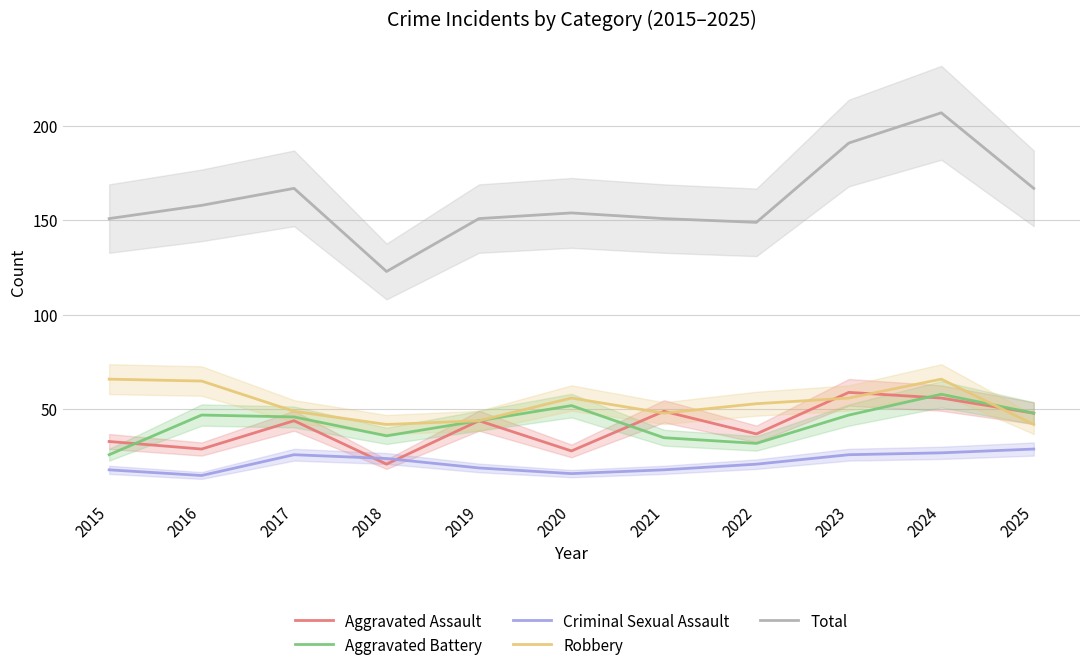

How many categories are shown in the chart?

11